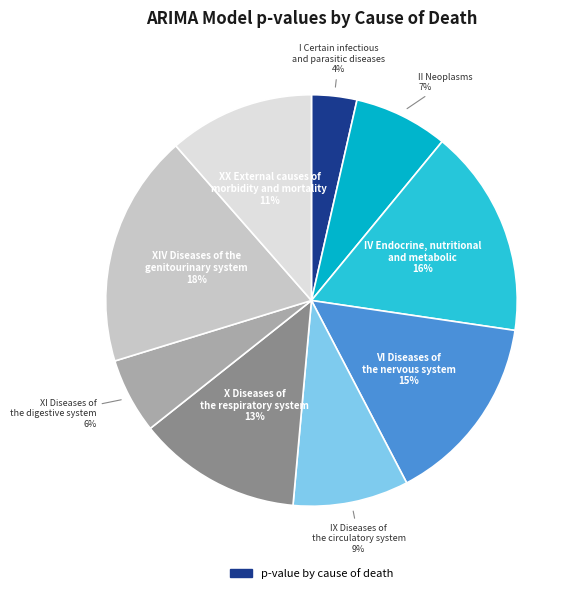

To the nearest percent, what is the average slice percentage?

11%